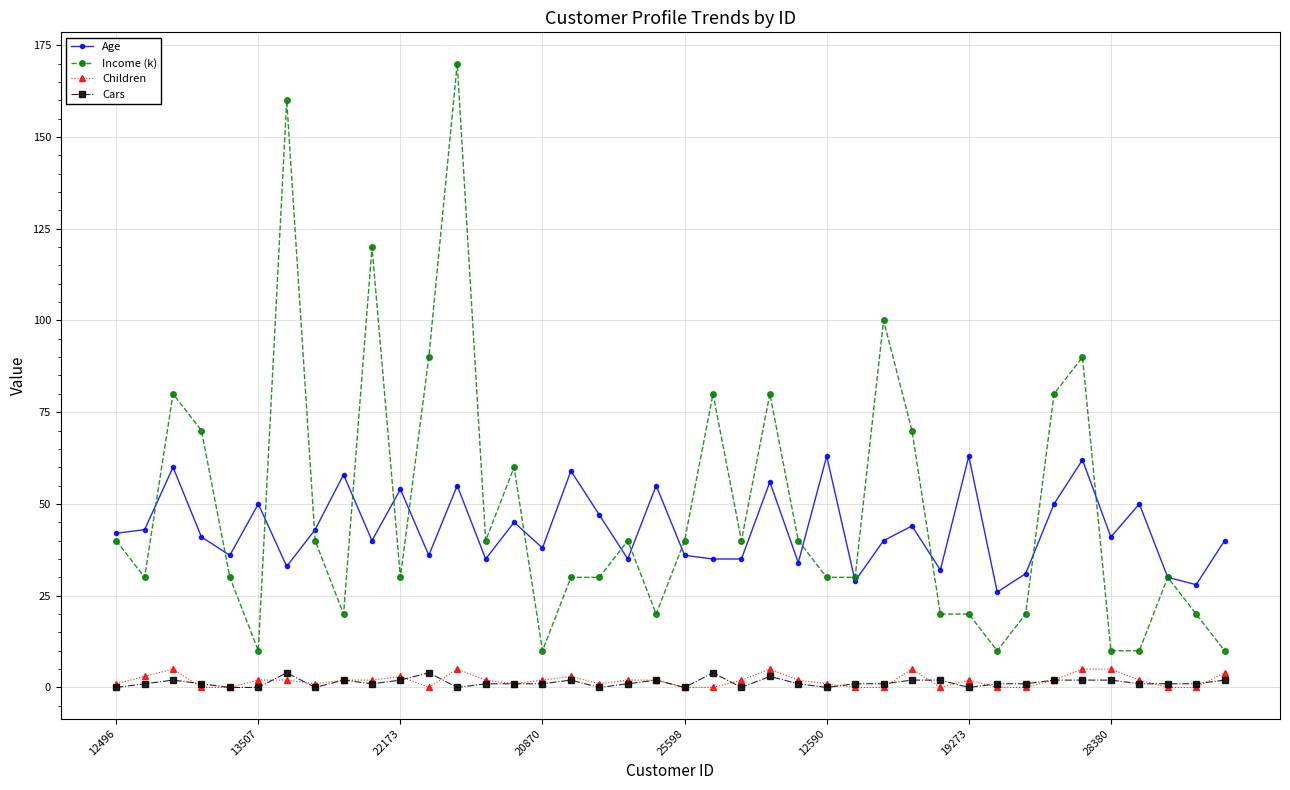

What is the value of the Children point at the 13th from the left?

5